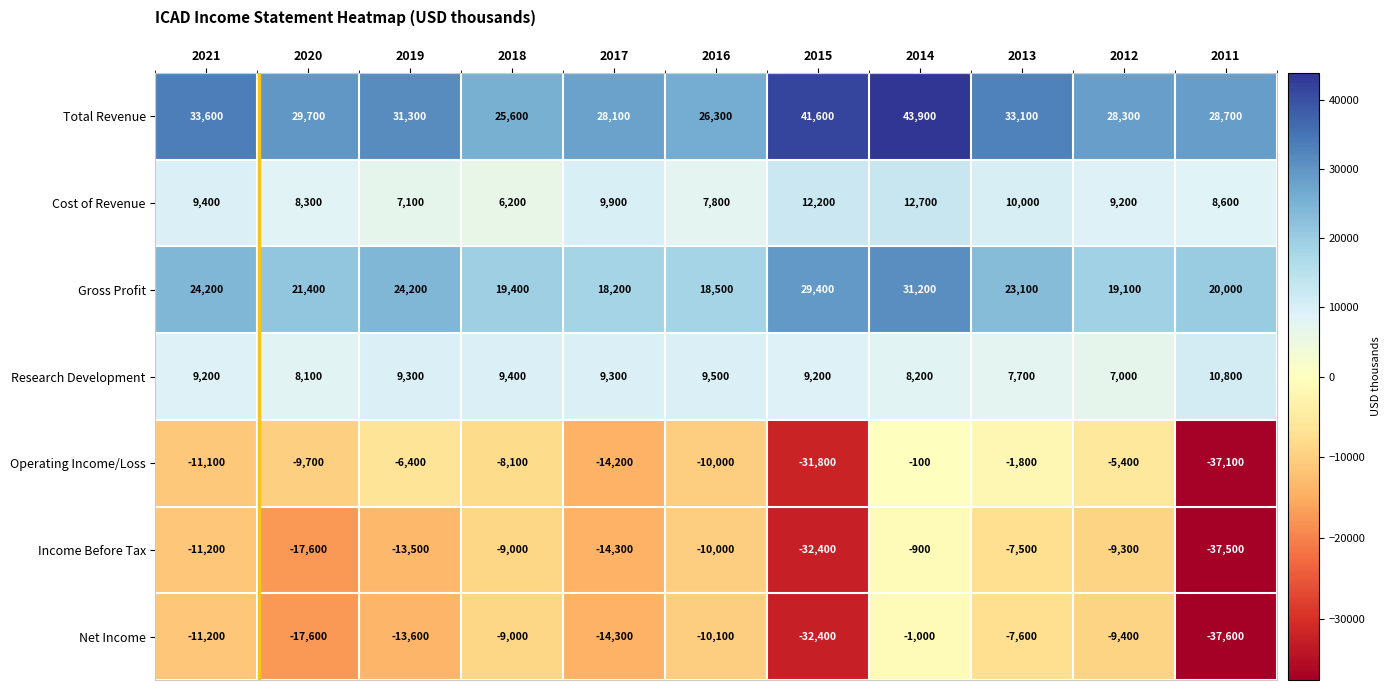

At which label does Cost of Revenue first exceed 9200?

2021